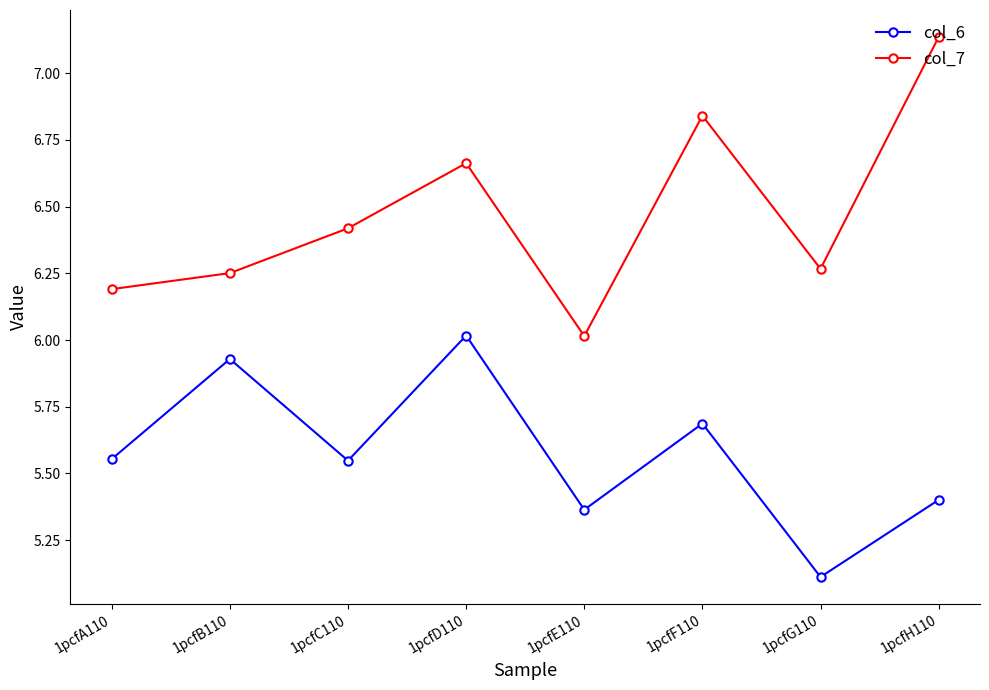

Rank the series by their maximum value, from highest to lowest.

col_7, col_6